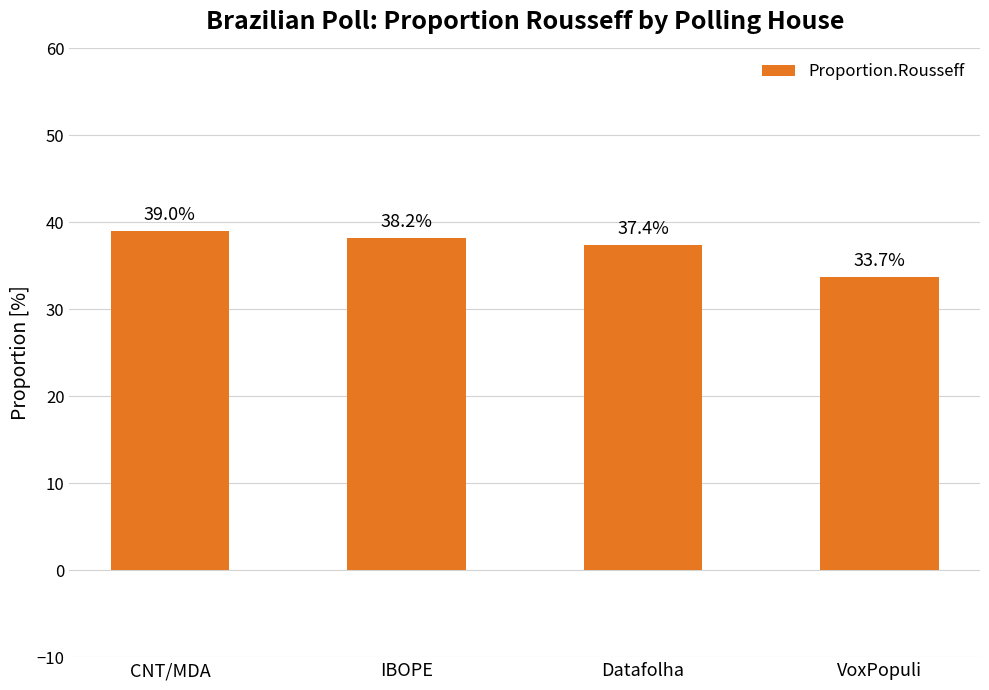

What is the ratio of the value at CNT/MDA to the value at IBOPE?

1.0